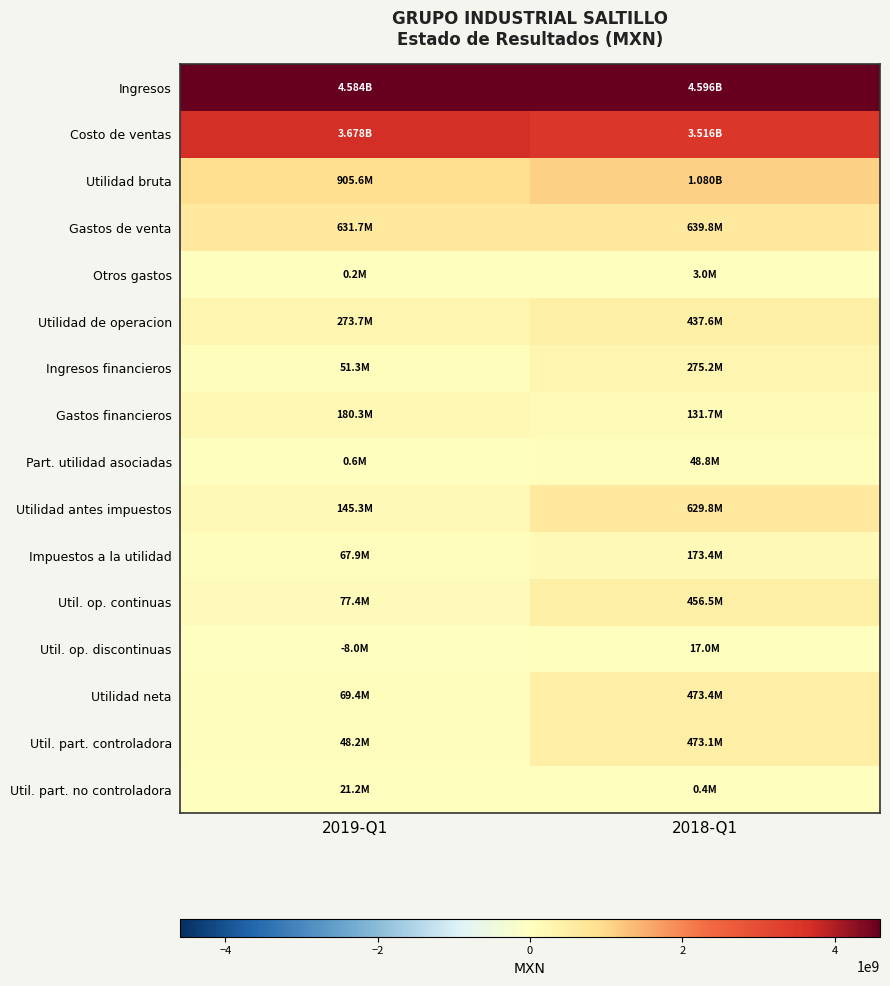

Between 2019-Q1 and 2018-Q1, which series saw the biggest shift?

Utilidad antes impuestos